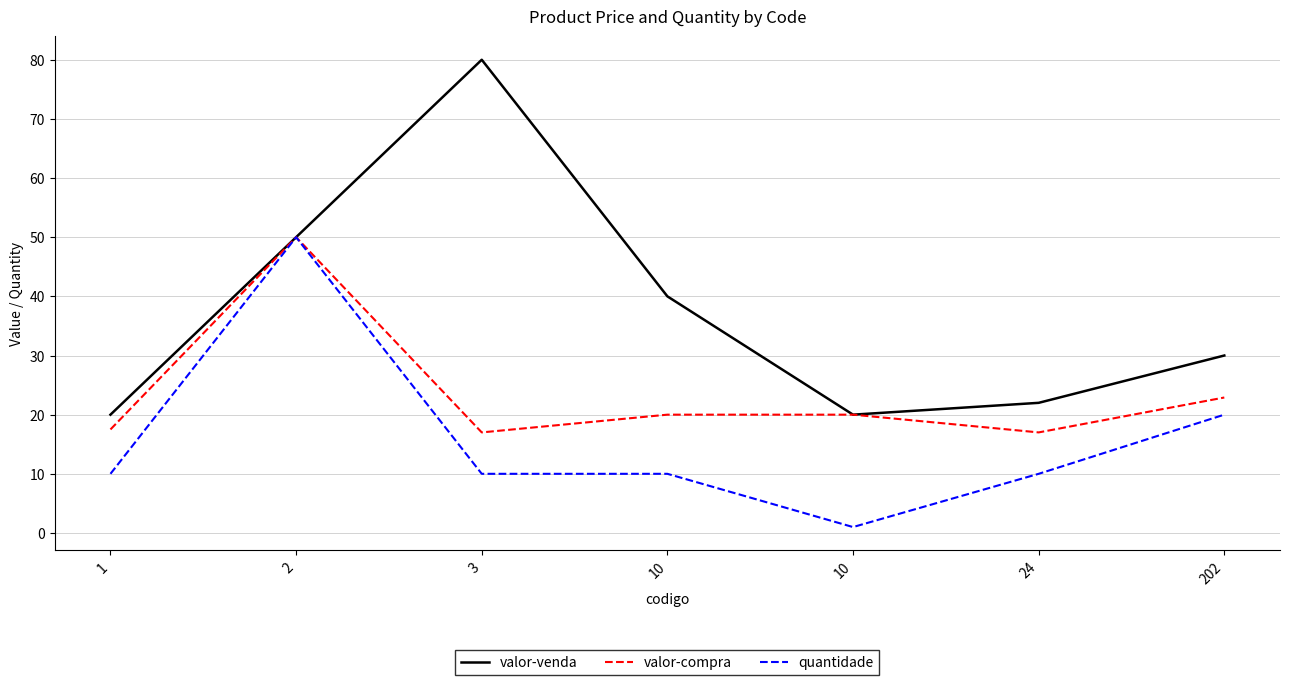

What is the sum of all quantidade values?

111.0